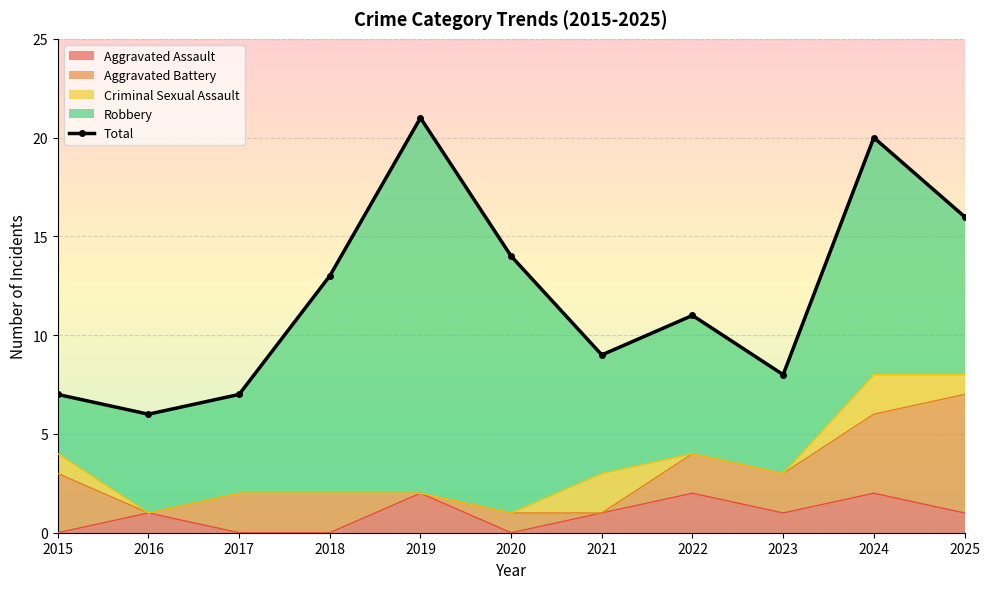

The Aggravated Assault series shows -1 at 2015. True or false?

False